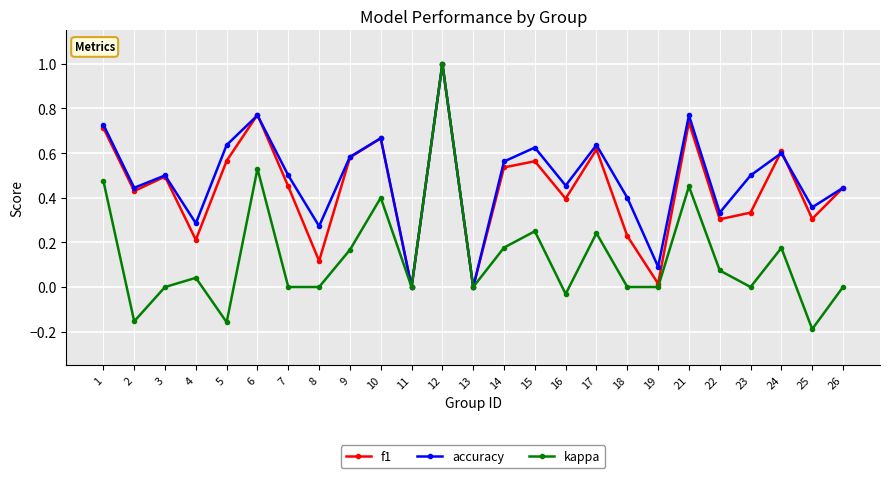

What is the maximum value for f1?

1.0